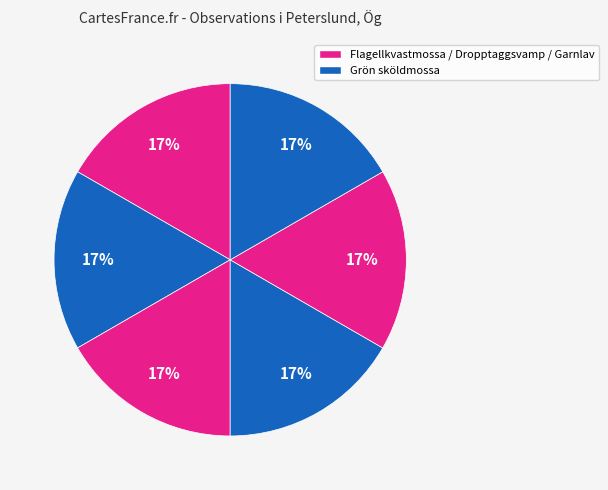

How many slices are in this pie chart?

6